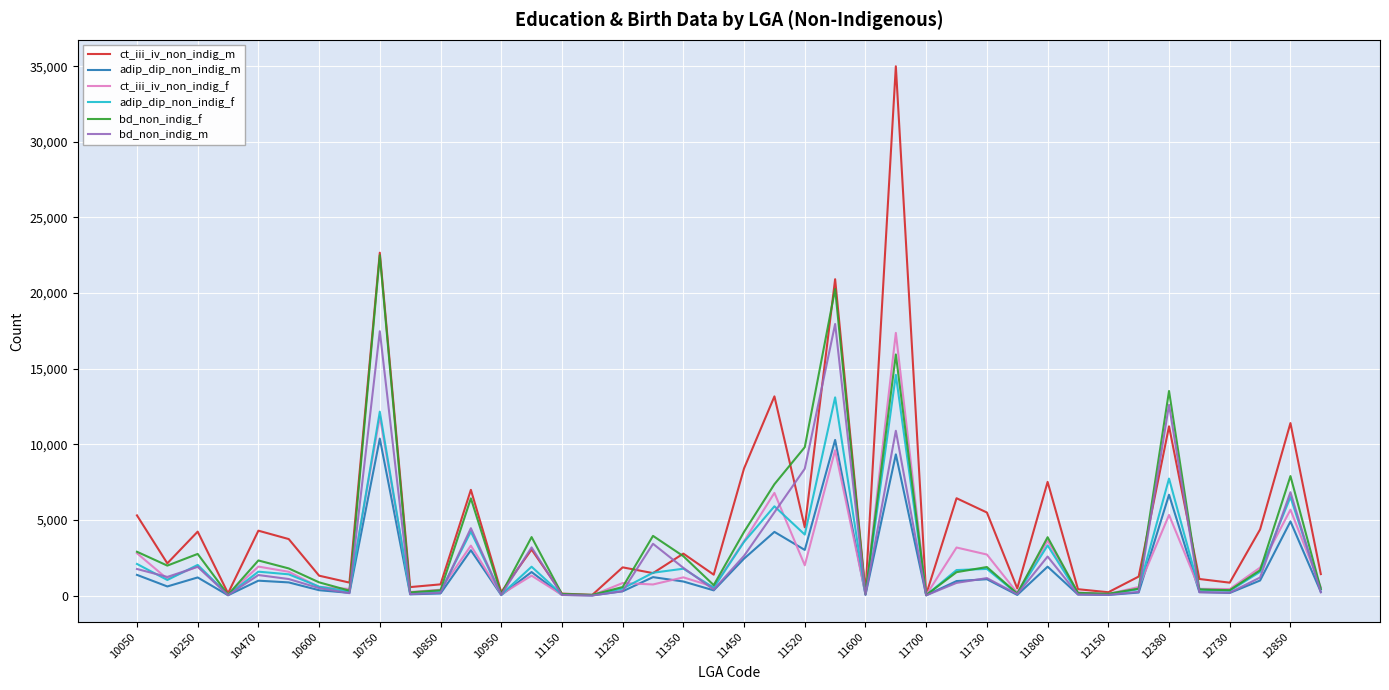

Which series has the largest range (max minus min)?

ct_iii_iv_non_indig_m